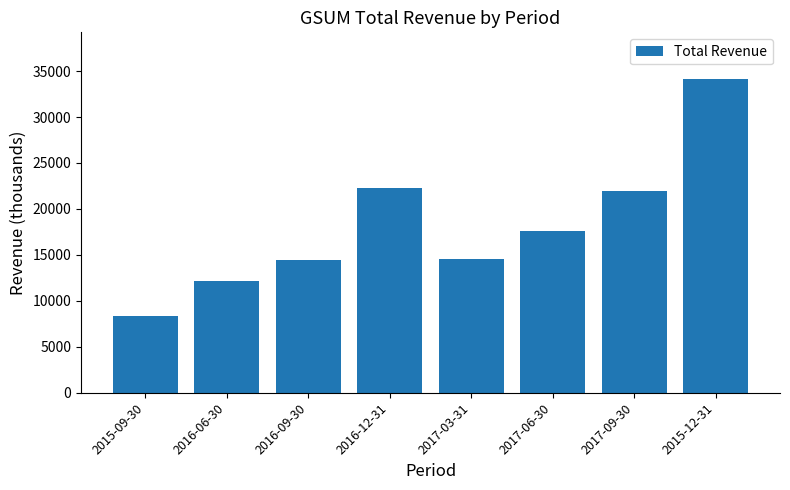

What position from the right is 2017-03-31?

4